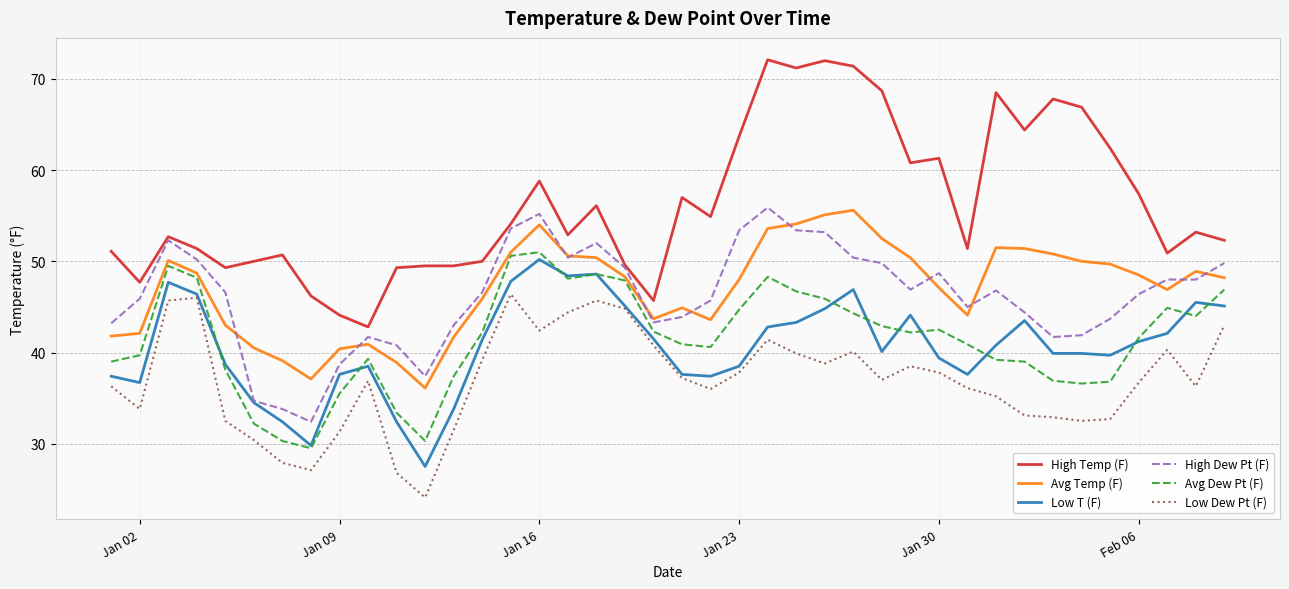

Which series has the largest total across all categories?

High Temp (F)